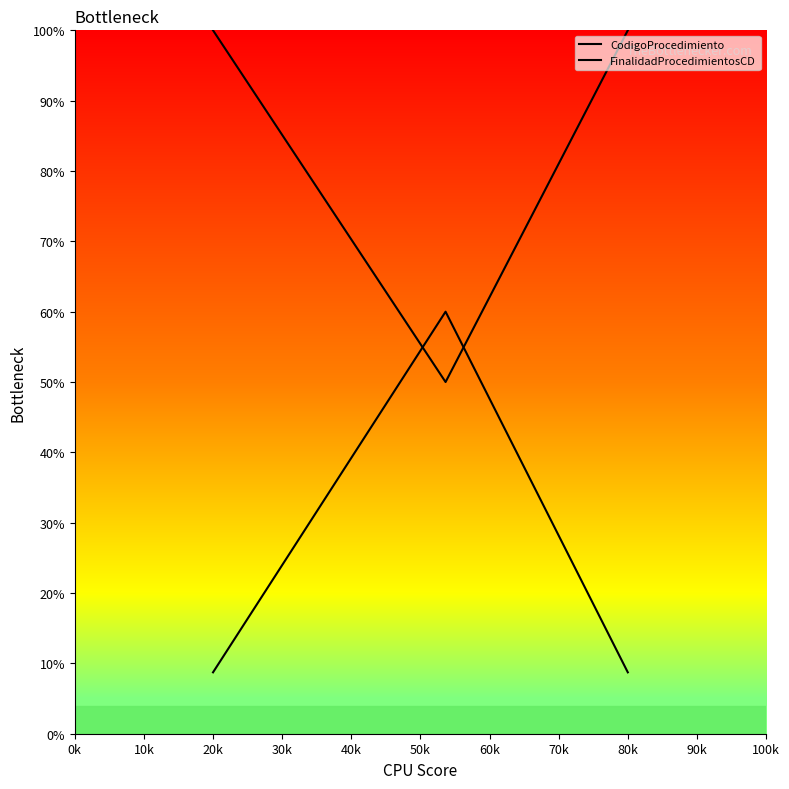

Which series has the widest spread of values?

FinalidadProcedimientosCD